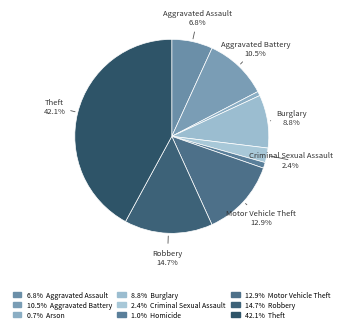

How many segments does this pie chart have?

9